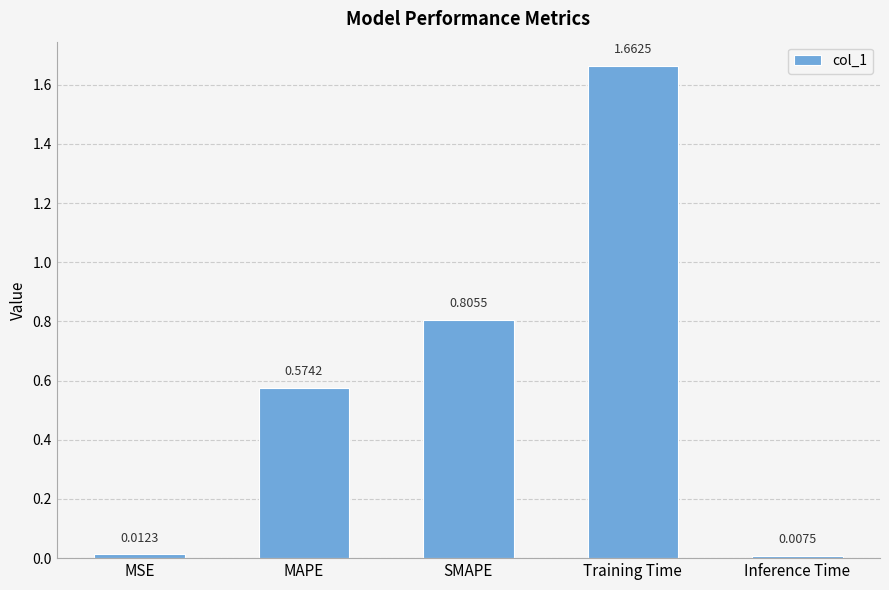

What is the sum of all values?

3.1